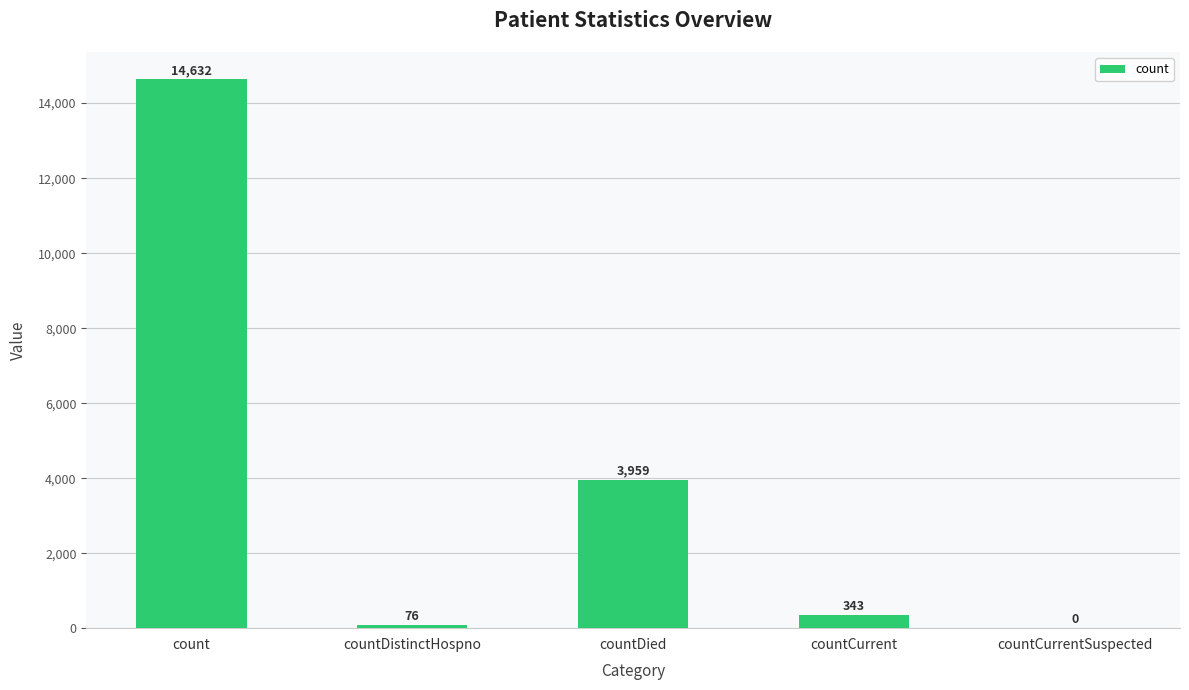

At which label does the data first exceed 343?

count